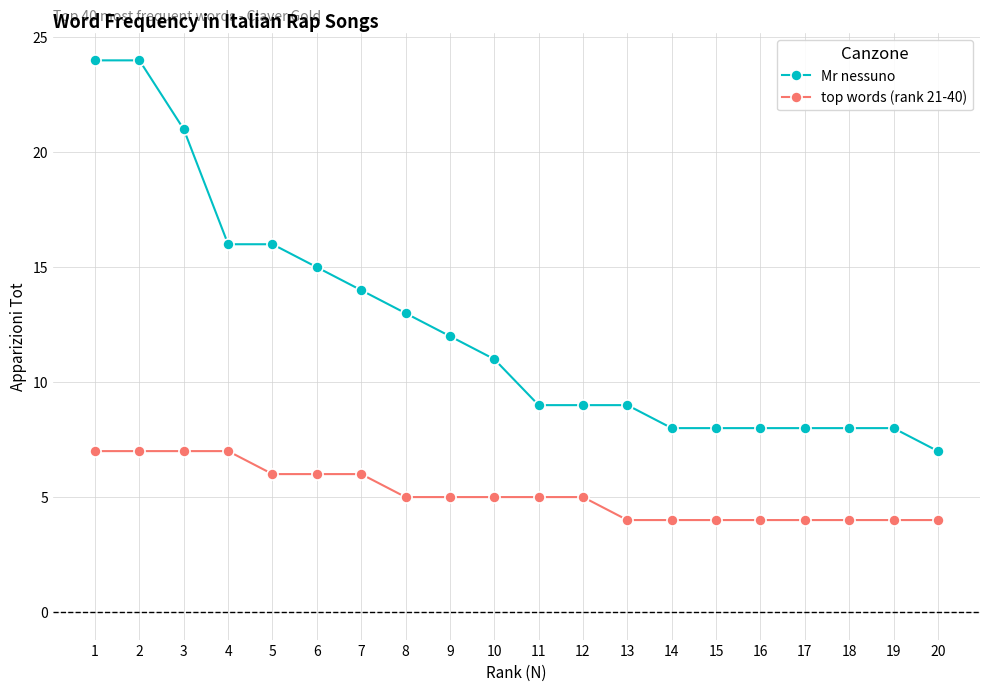

Where does the top words (rank 21-40) series first go above 5?

1